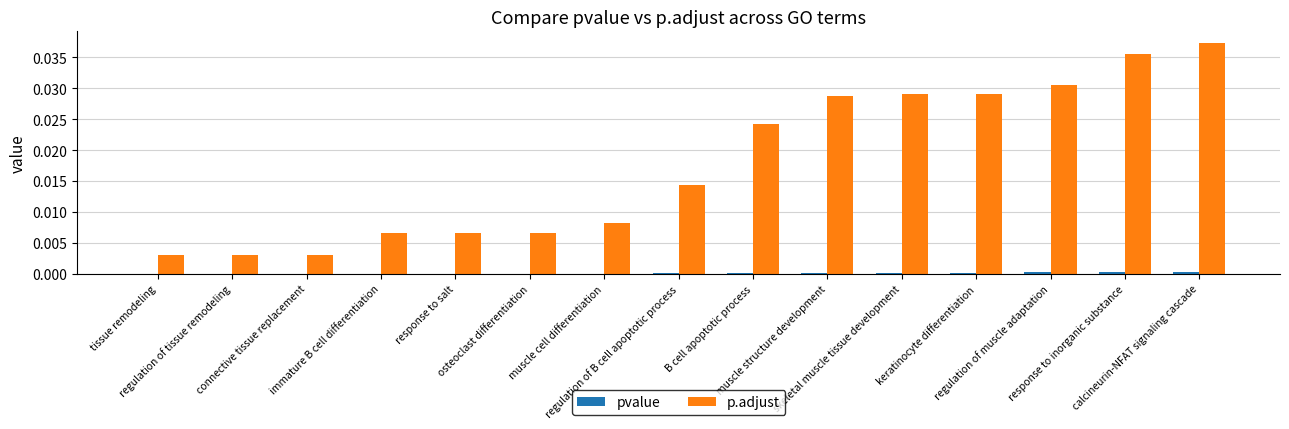

Which series has the largest total across all categories?

p.adjust